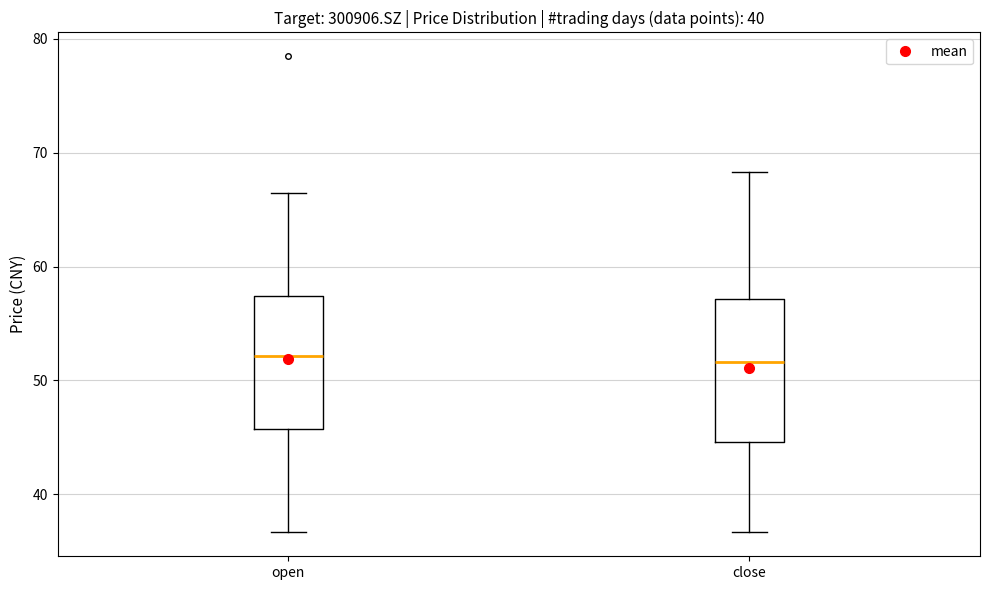

Reading left to right, read every box against the y-axis: the position of its median line, the range the box covers, and the ends of its whiskers. The values are not printed on the chart, so give them approximately, as read against the axis.

open: median 52, box 46 to 57, whiskers 37 to 67
close: median 52, box 45 to 57, whiskers 37 to 68